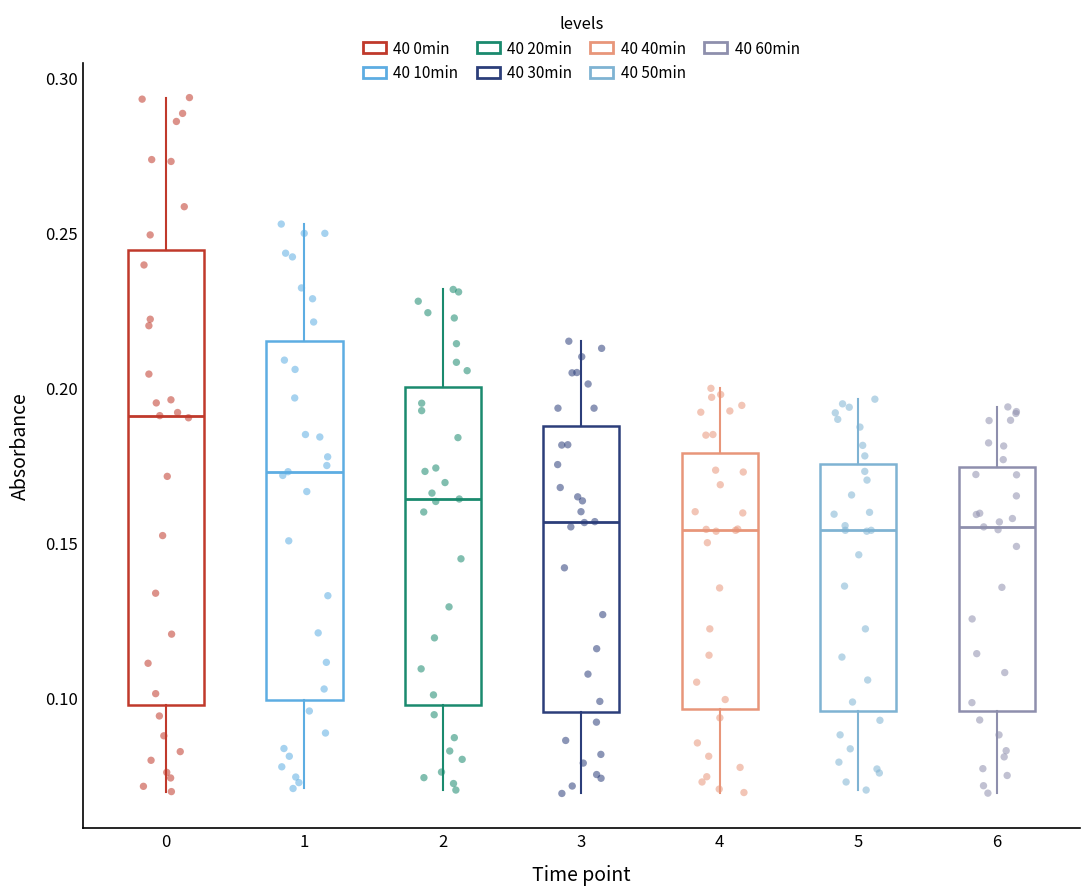

Where does the lower whisker of the box at x = 0 end on the y-axis? The values are not printed on the chart, so give them approximately, as read against the axis.

0.070